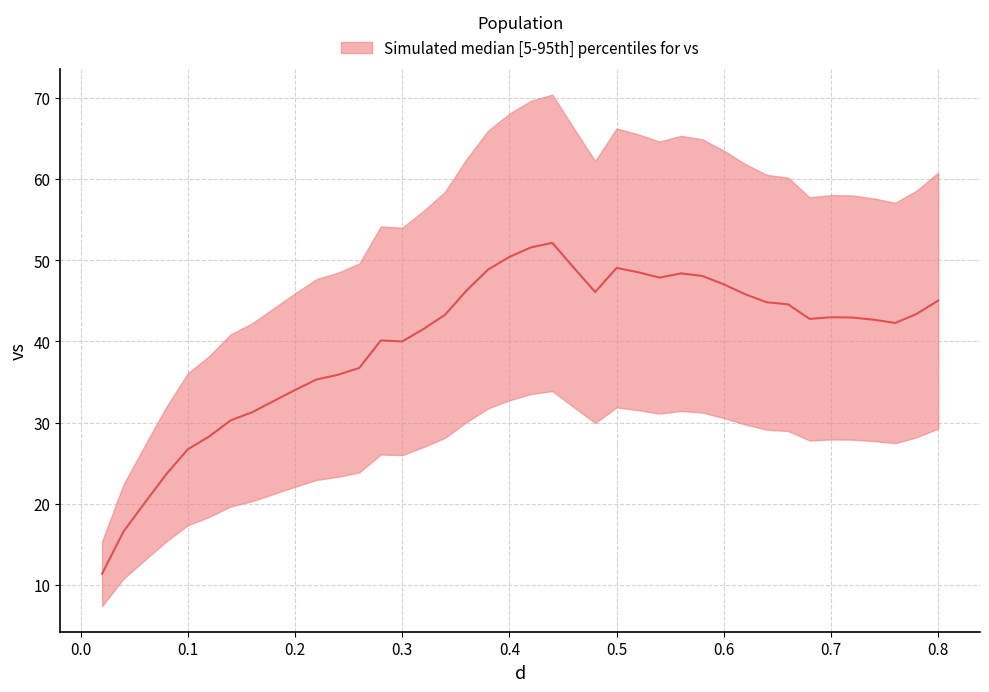

How many lines are shown in the chart?

1